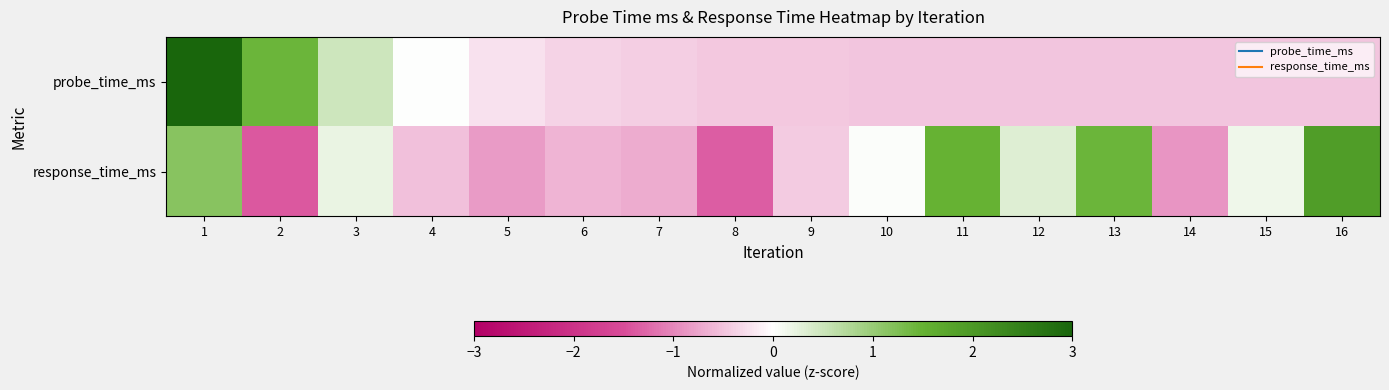

What is the maximum value shown in the chart?

3.4